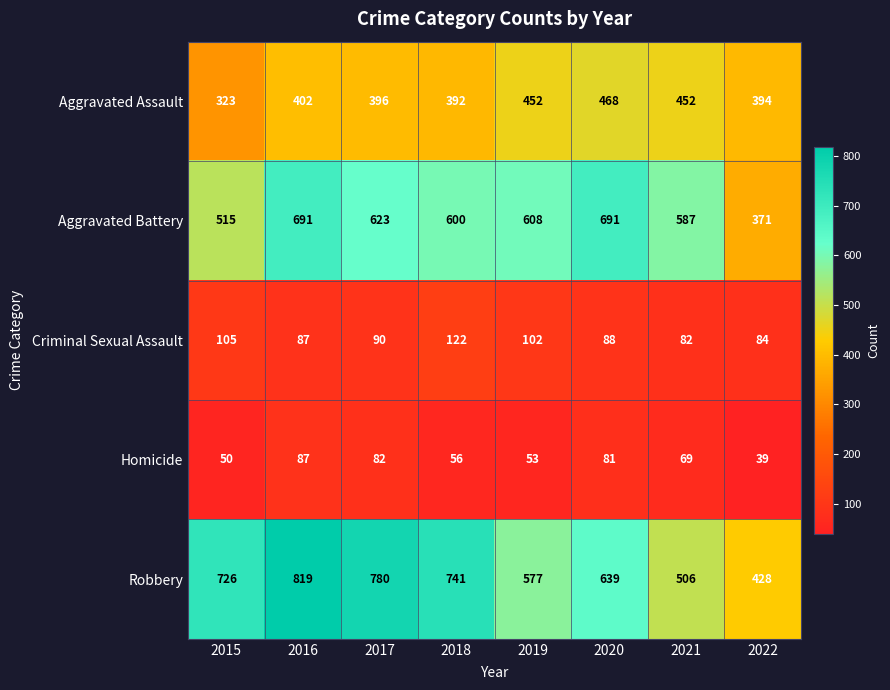

At which label does Criminal Sexual Assault reach its minimum?

2021